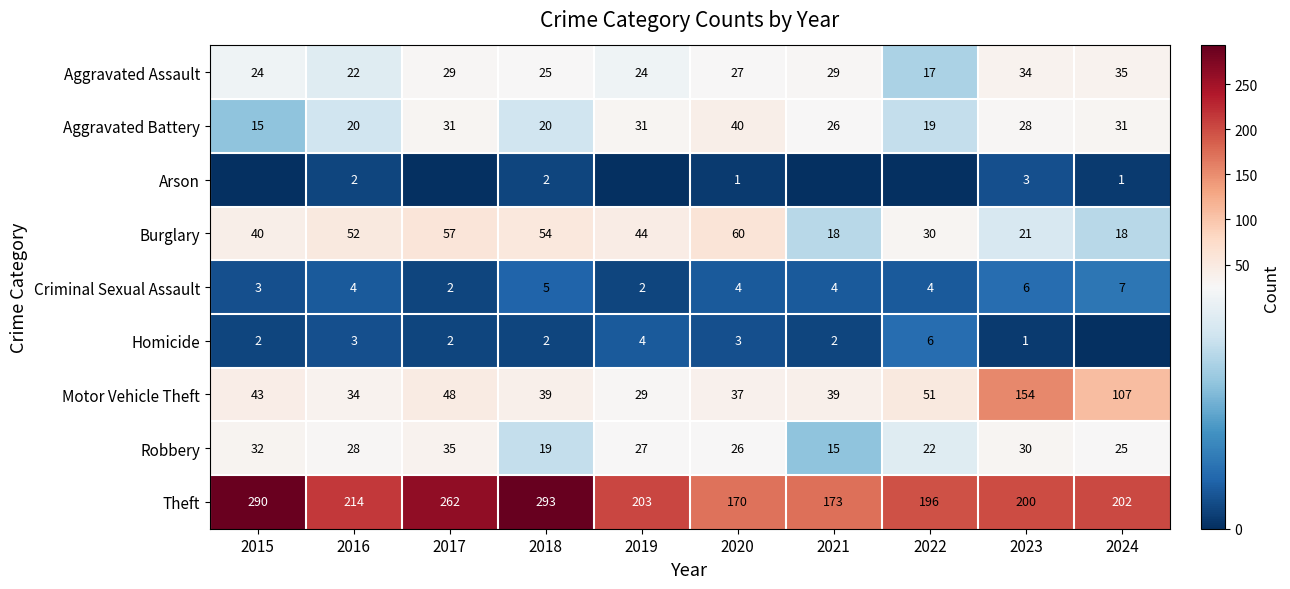

At 2020, list the series in order from smallest to largest.

Arson, Homicide, Criminal Sexual Assault, Robbery, Aggravated Assault, Motor Vehicle Theft, Aggravated Battery, Burglary, Theft